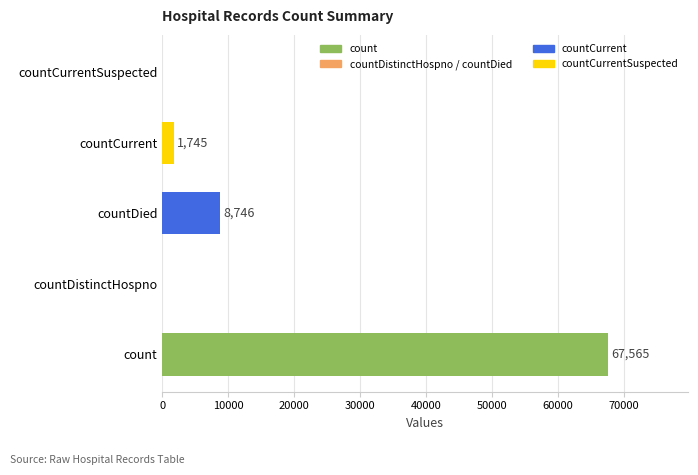

At which label is the value closest to 33782?

countDied